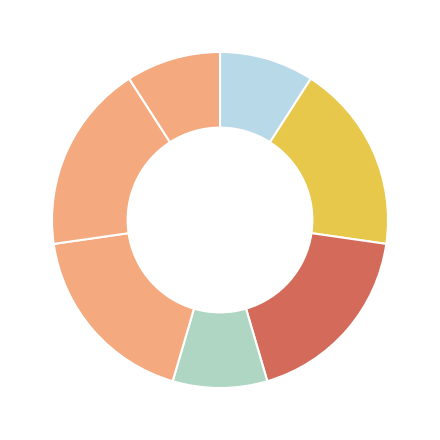

How many segments does this pie chart have?

7